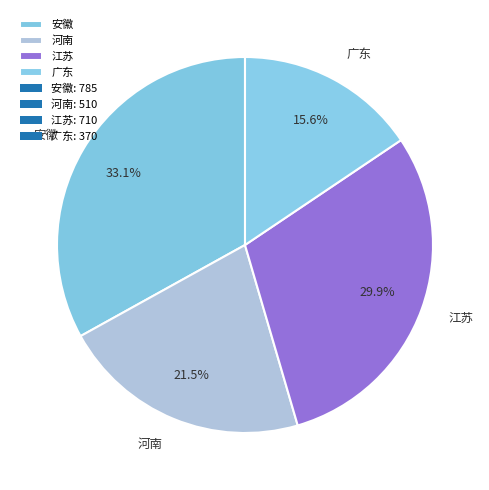

True or false: 广东 accounts for 16% of the total.

True